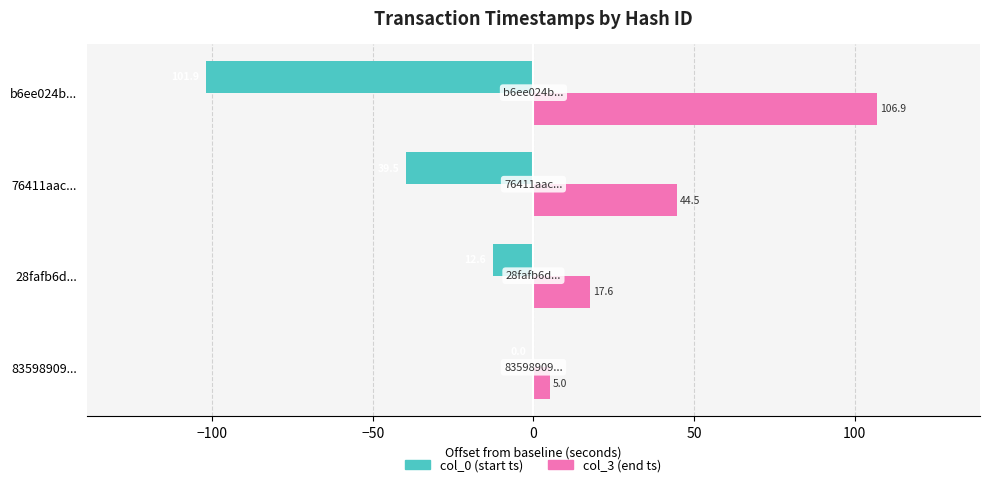

What is the total value across all series at 83598909...?

5.0